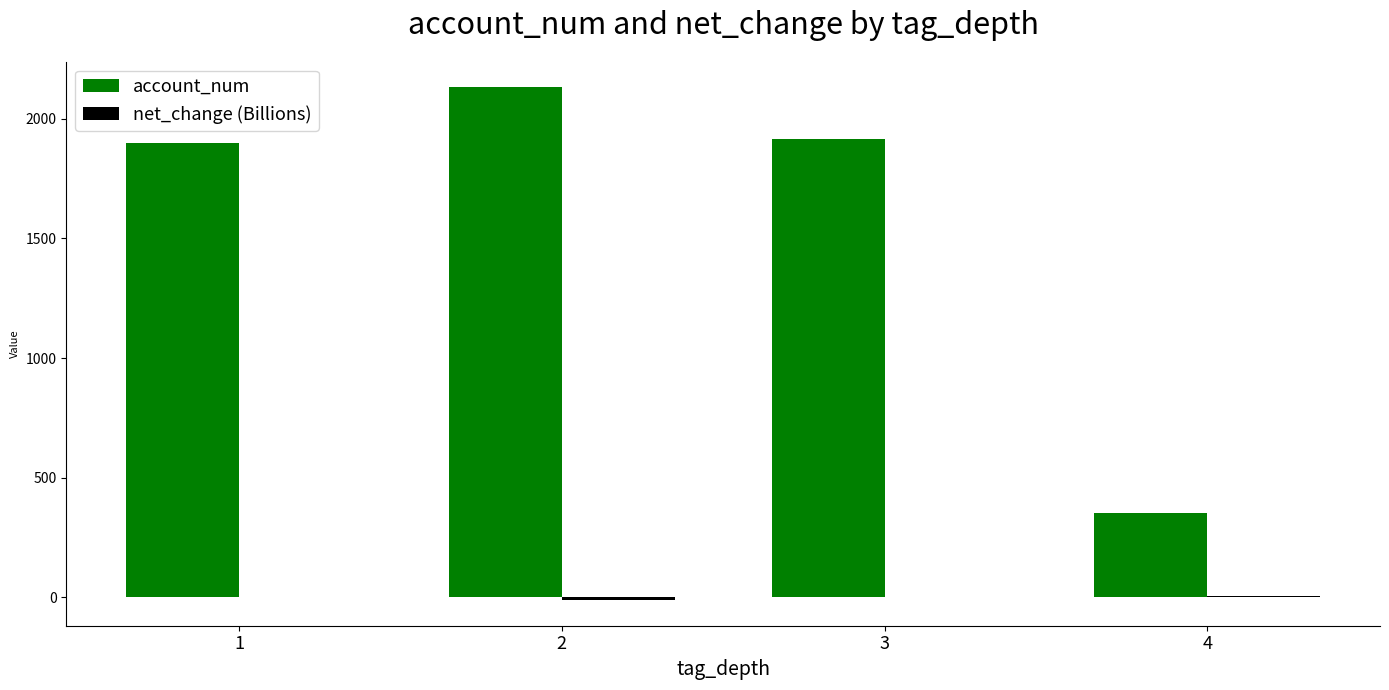

What is the difference between the account_num values at 4 and 1?

1545.6